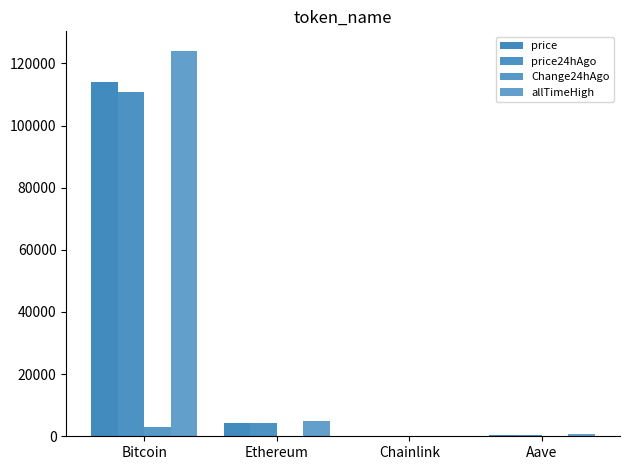

Are the bars horizontal?

No